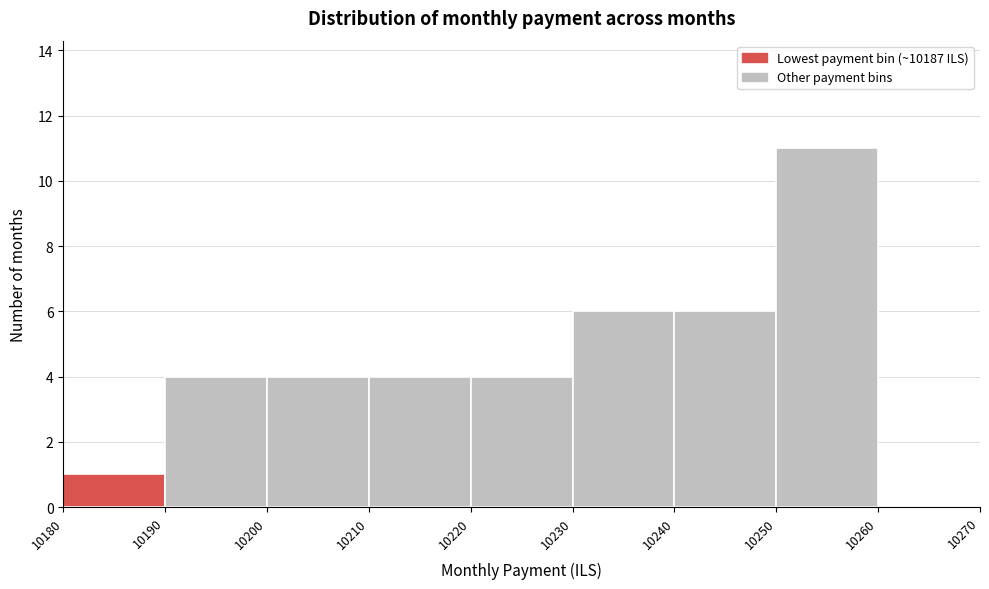

Which range on the x-axis has the tallest bar?

10250 to 10260